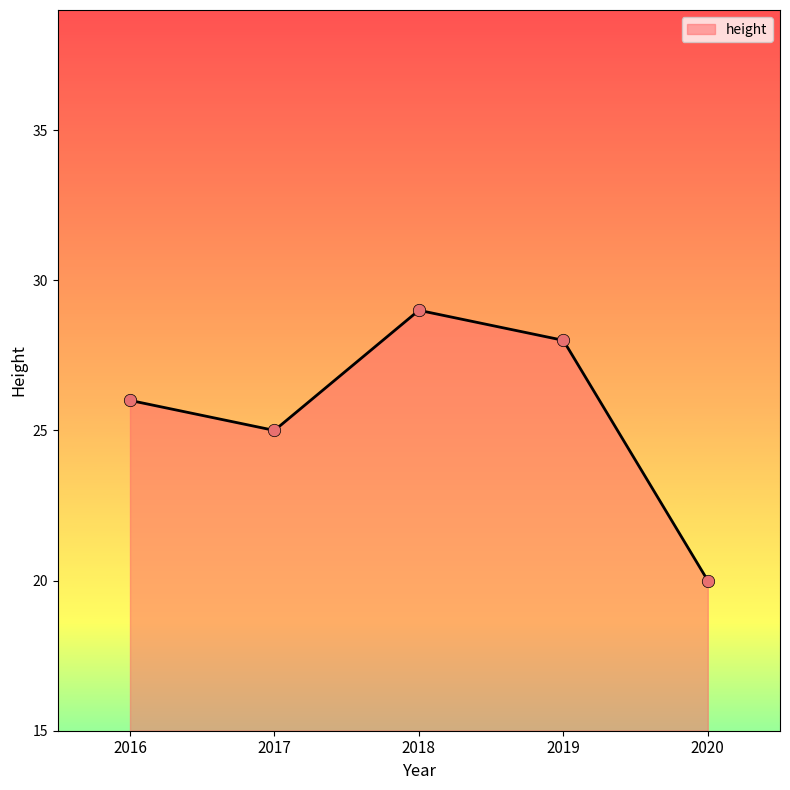

Which has a higher value, 2016 or 2017?

2016